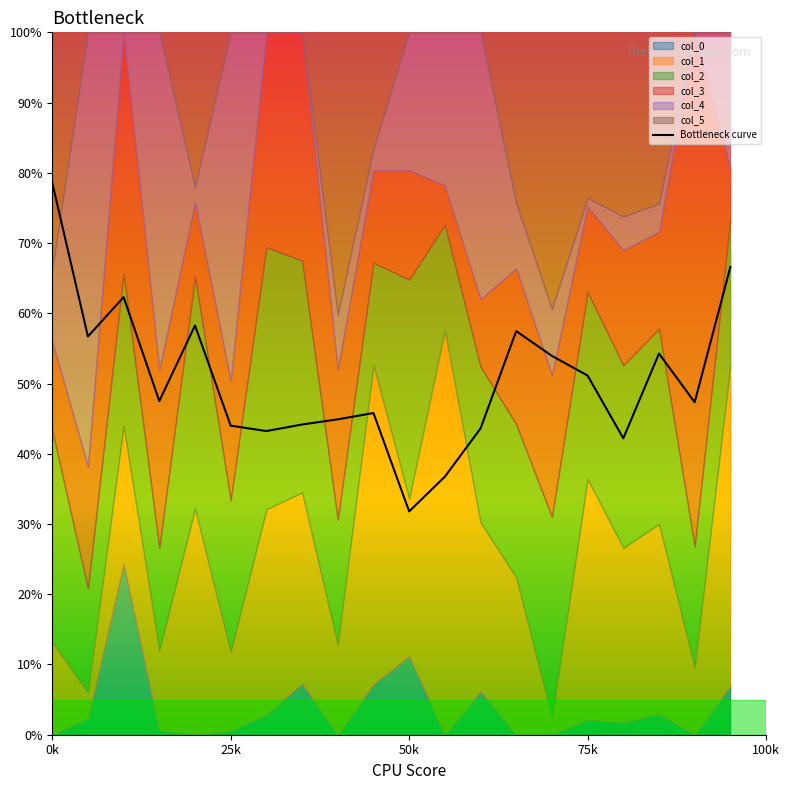

What is the value of the 8th point from the left?

0.4